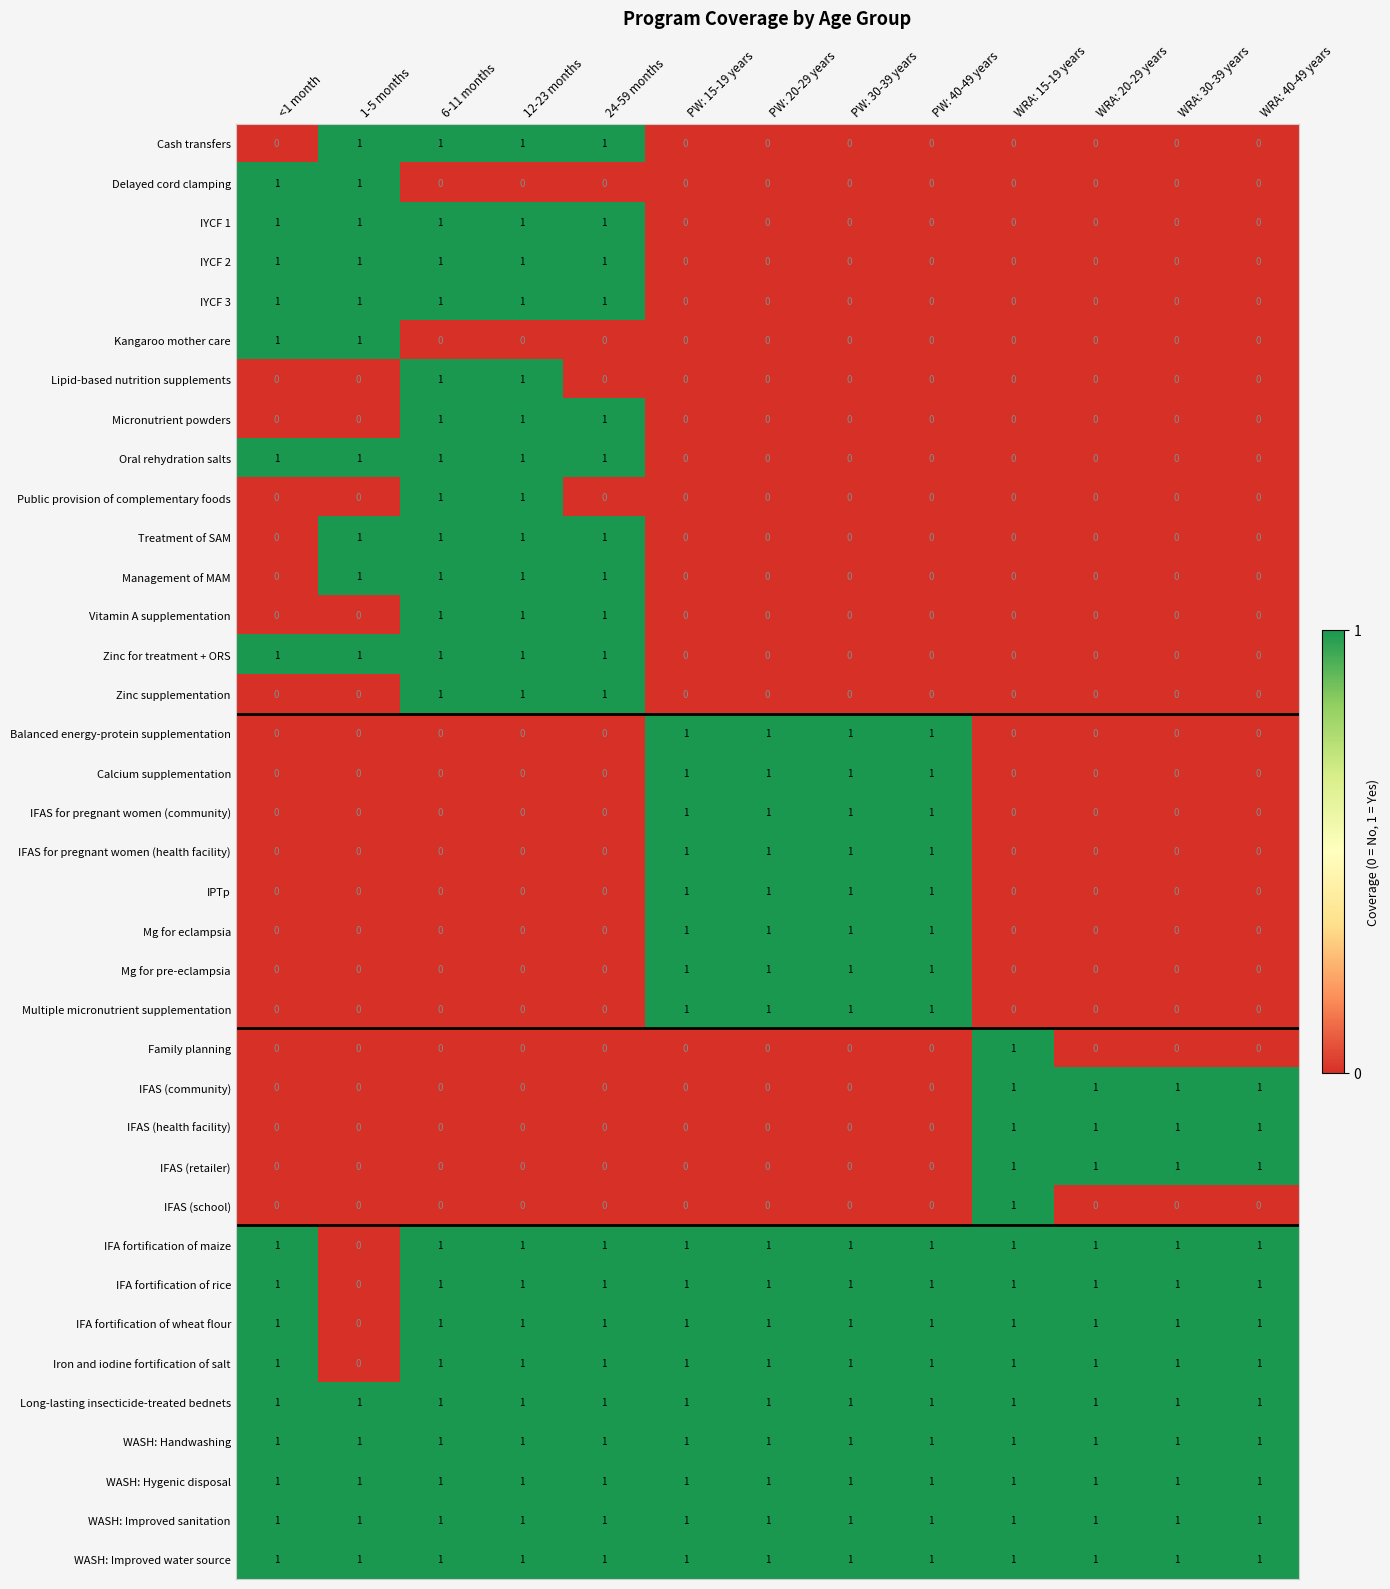

The WASH: Handwashing series shows 1 at PW: 30-39 years. True or false?

True